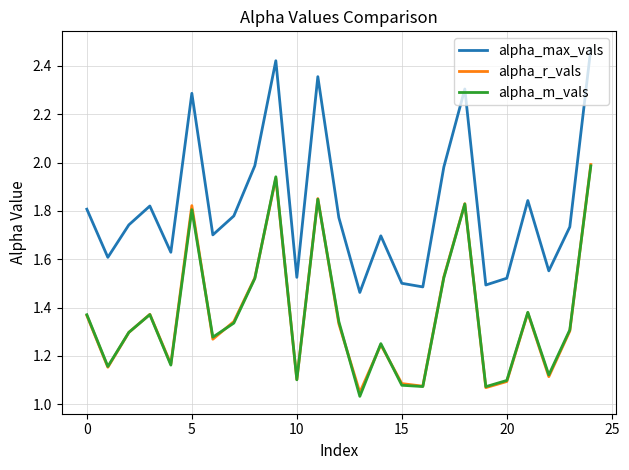

True or false: alpha_max_vals and alpha_m_vals intersect in this chart.

False